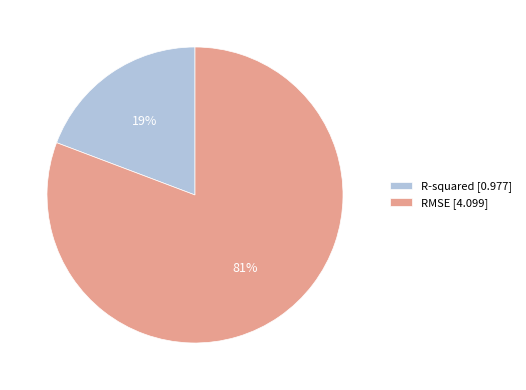

To the nearest percent, what is the difference between the RMSE and R-squared slice percentages?

62%